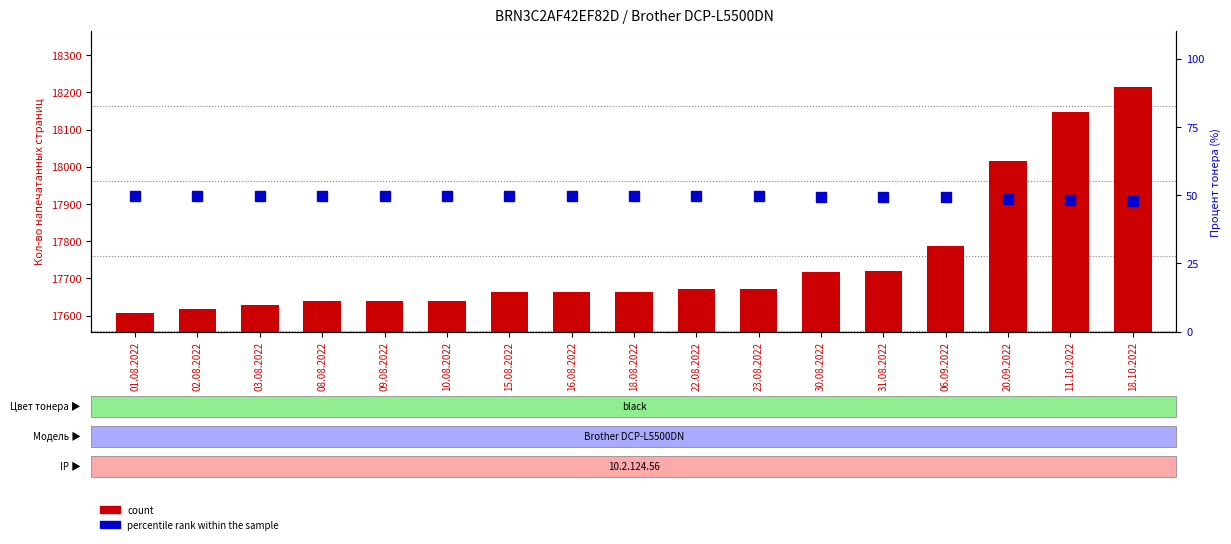

How many data points in count are above 17664?

8